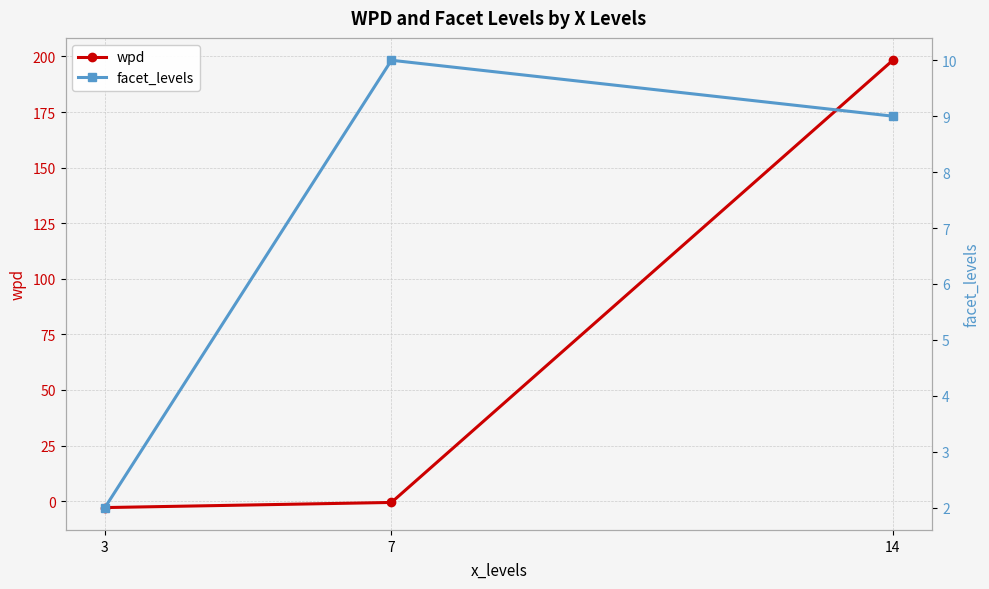

What is the average value of the wpd series?

64.9